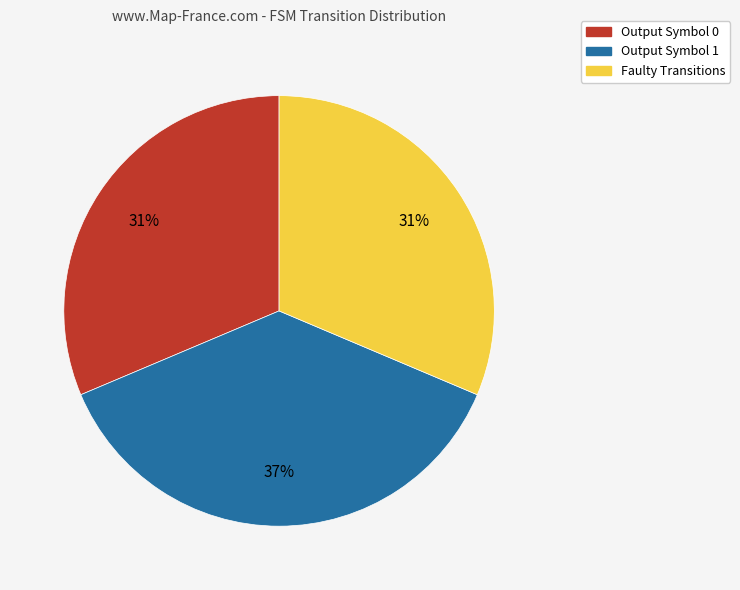

To the nearest percent, what is the average slice percentage?

33%